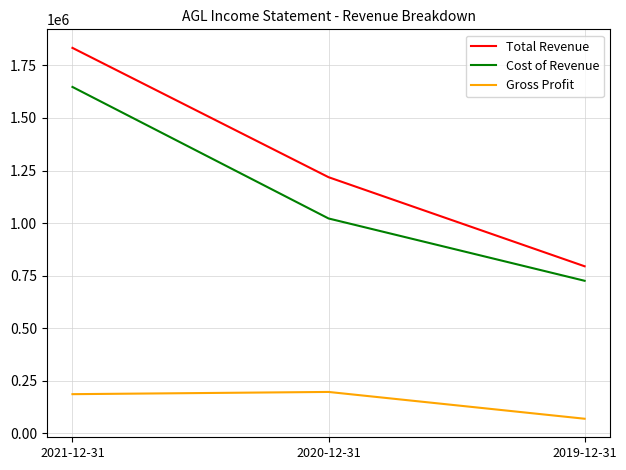

Between 2021-12-31 and 2020-12-31, which series saw the biggest shift?

Cost of Revenue